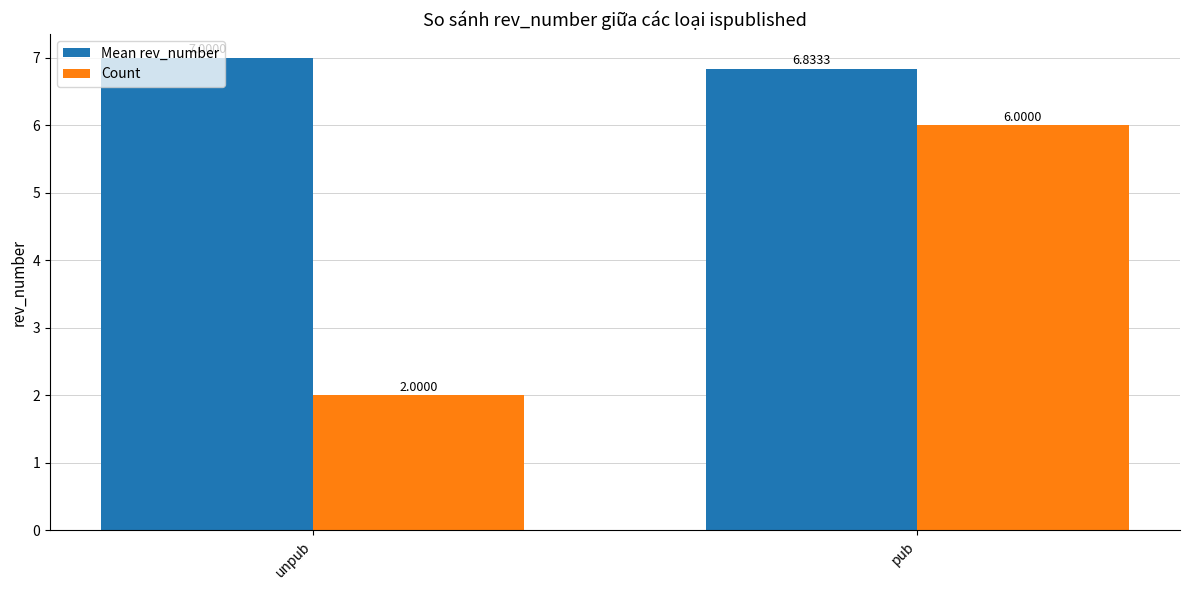

At which category does the chart reach its minimum across all series?

unpub